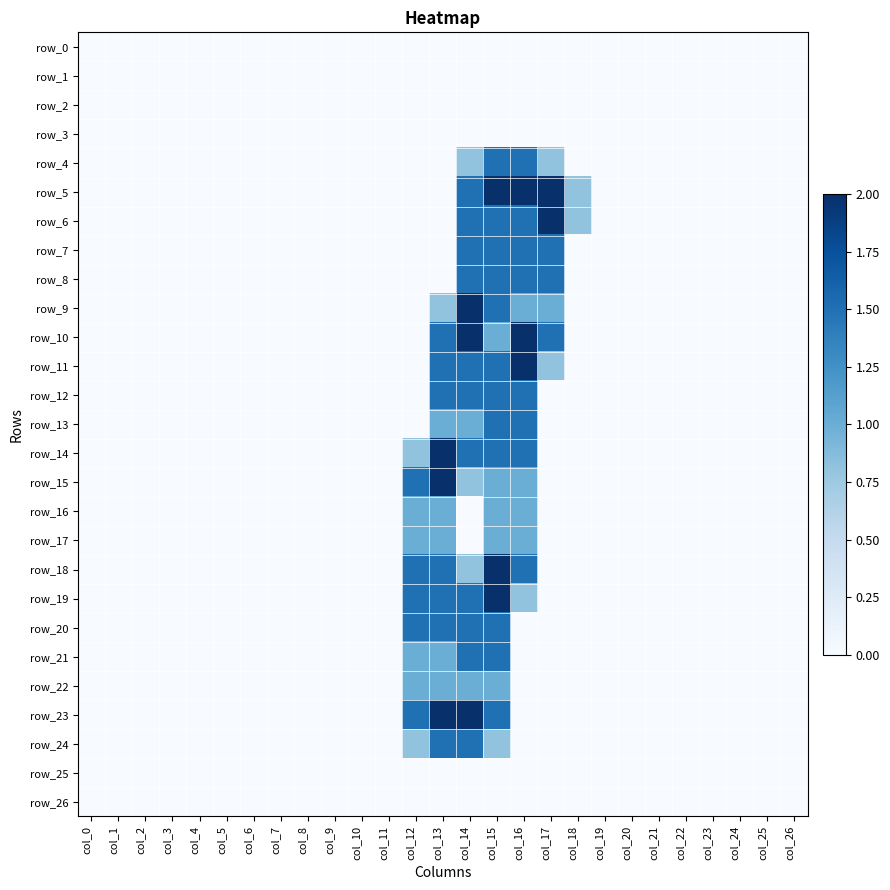

The row_5 series shows 2.0 at col_15. True or false?

True